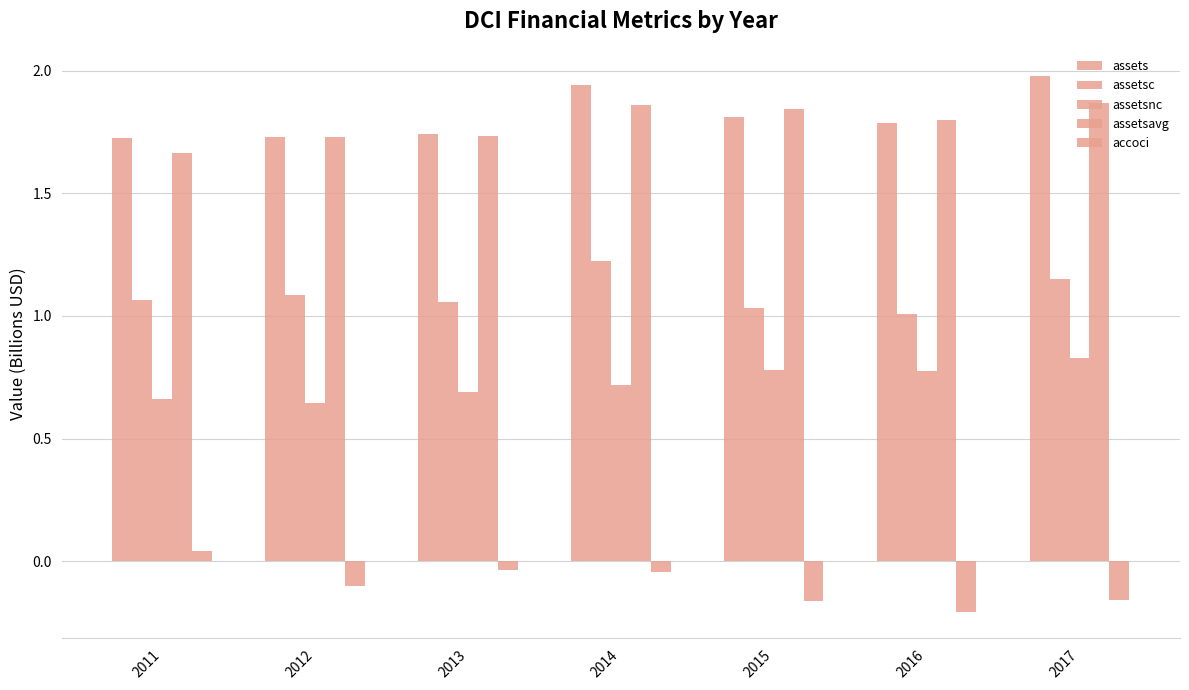

True or false: assets has a value of 1.9 at 2014.

True